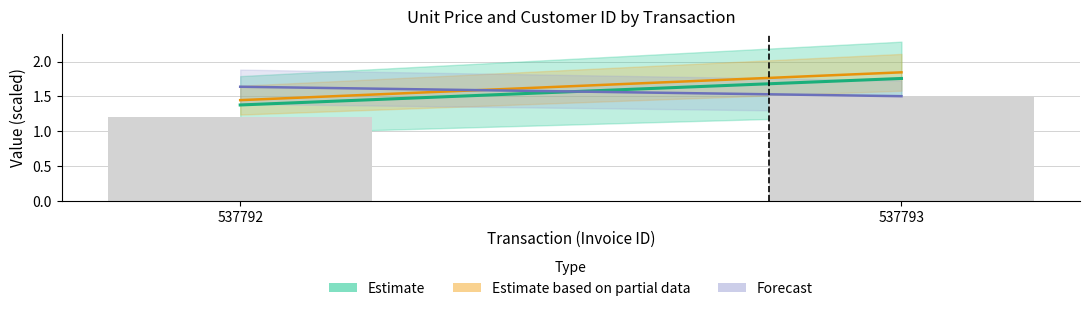

Which has a higher value, 537793 or 537792?

537793